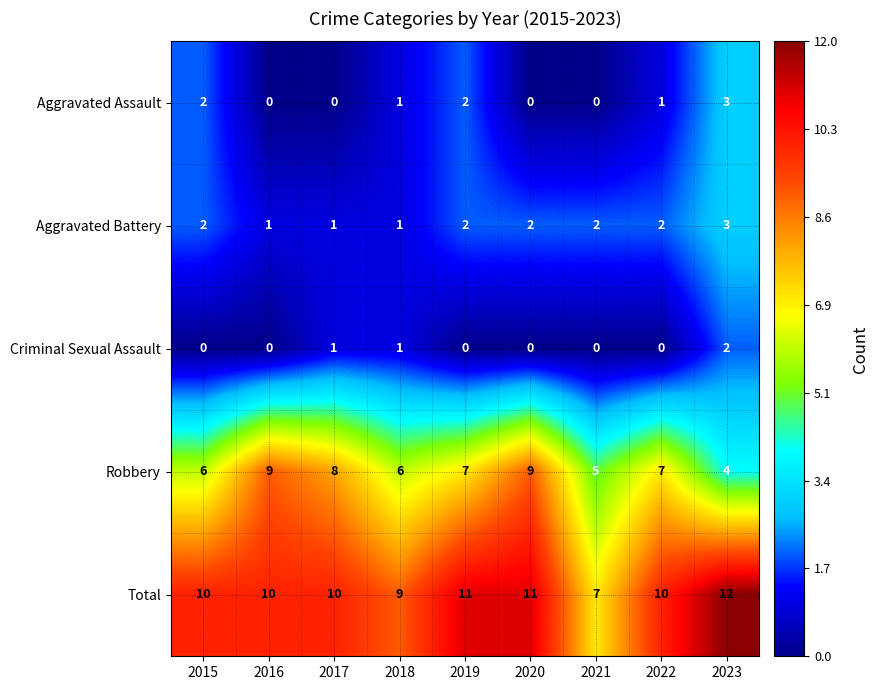

Count the Aggravated Assault values in the range 0 to 2.

8